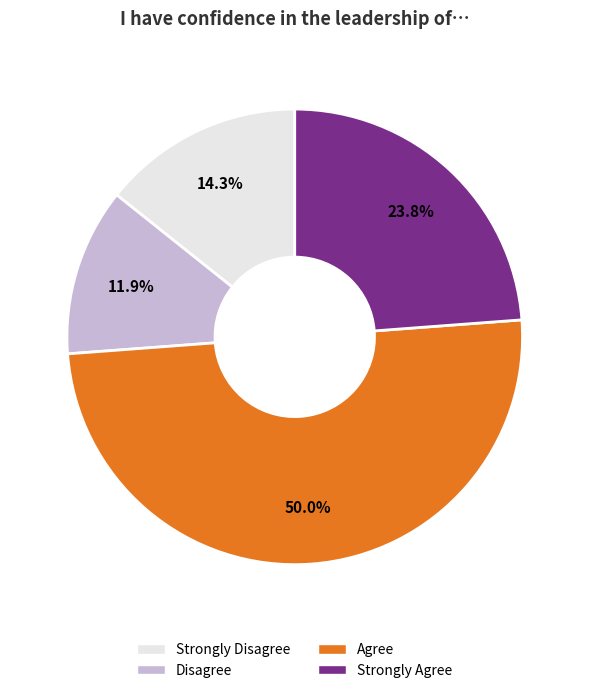

The Disagree slice represents 3% of the pie. True or false?

False